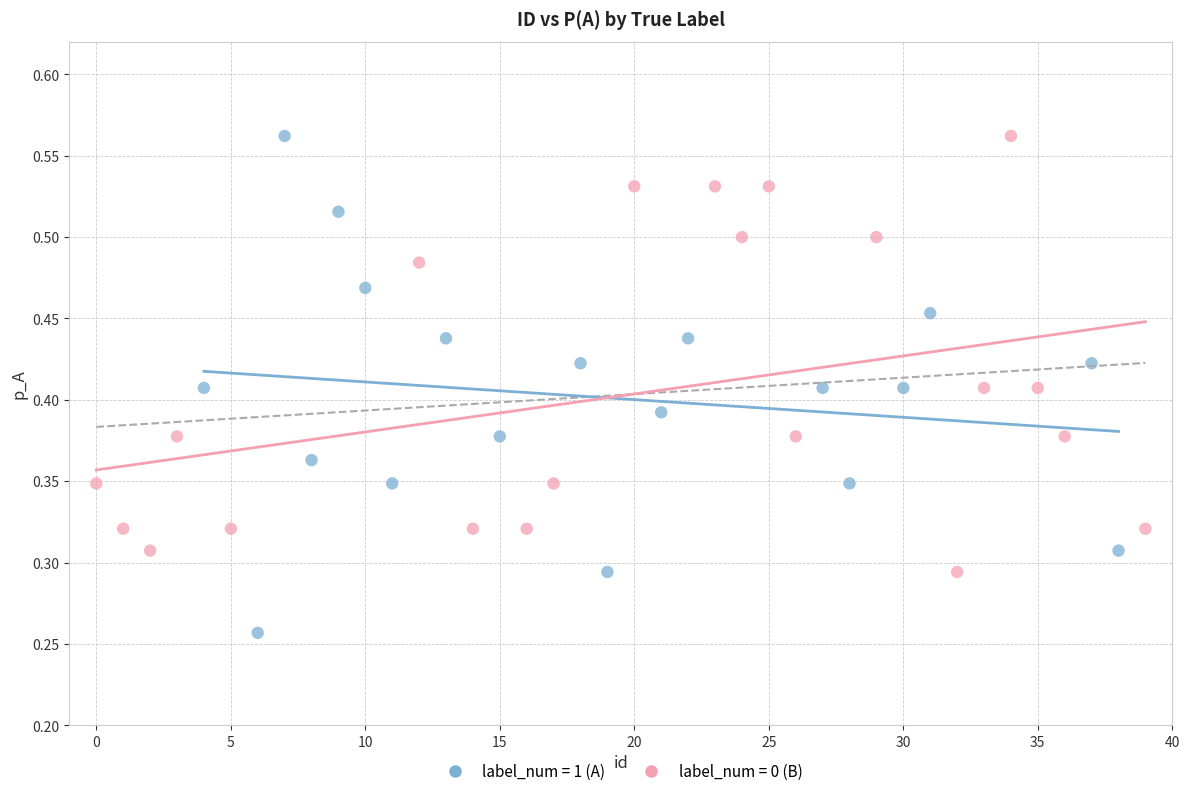

Which series reaches the minimum Y coordinate?

label_num = 1 (A)